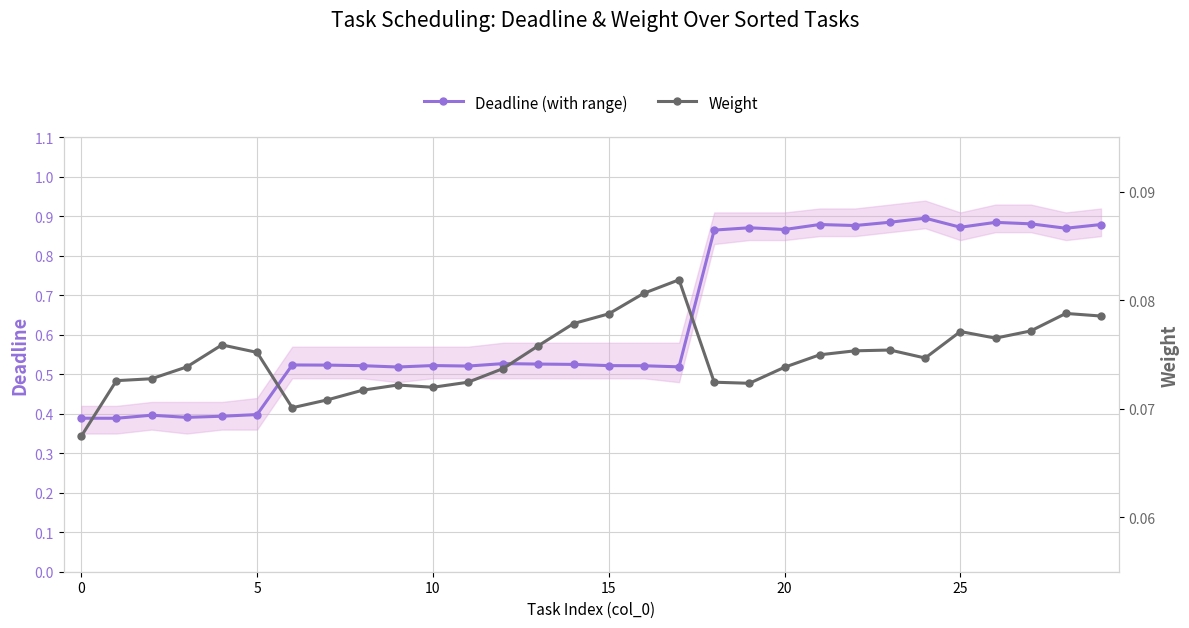

At which label does Weight reach its peak?

17